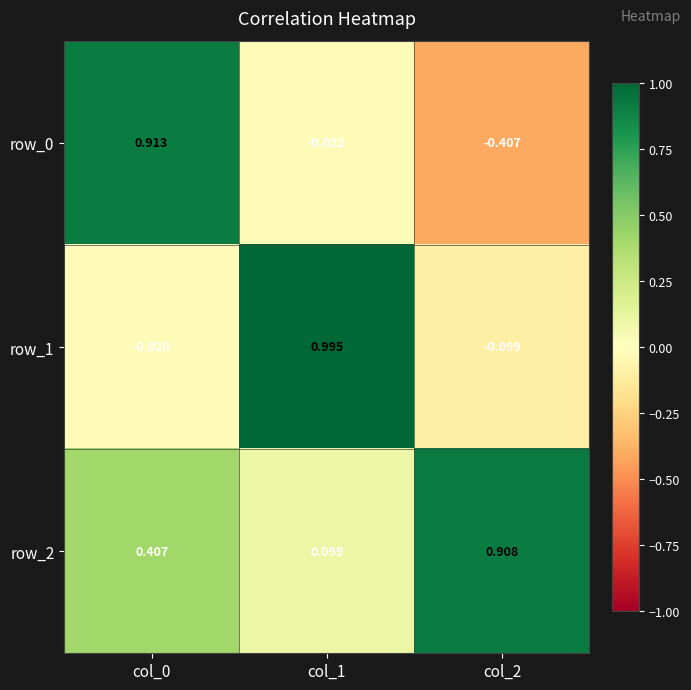

Is the value of row_2 at col_1 greater than the value of row_1 at col_2?

Yes